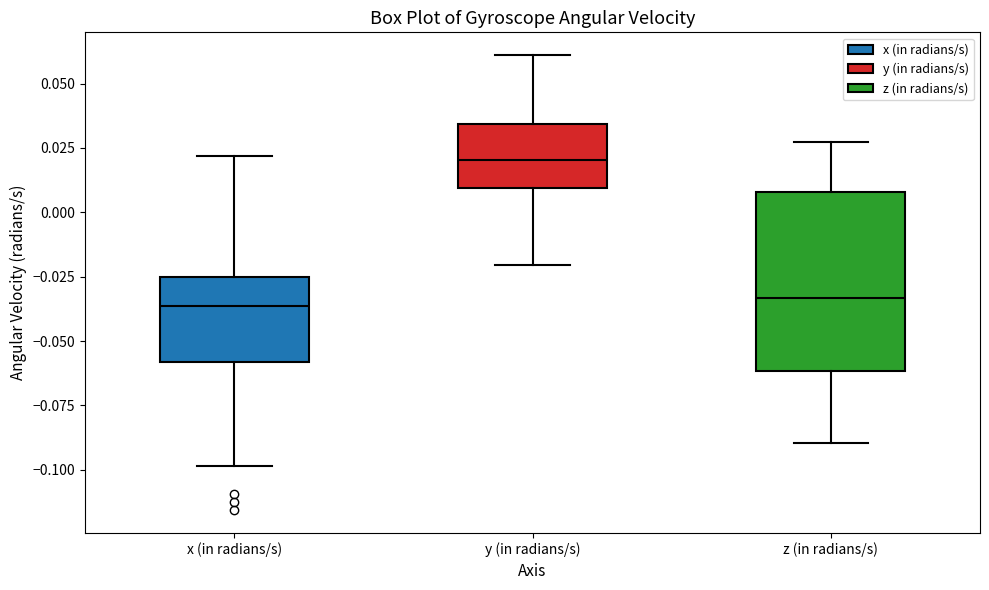

Reading left to right, read every box against the y-axis: the position of its median line, the range the box covers, and the ends of its whiskers. The values are not printed on the chart, so give them approximately, as read against the axis.

x (in radians/s): median -0.035, box -0.060 to -0.025, whiskers -0.100 to 0.020
y (in radians/s): median 0.020, box 0.010 to 0.035, whiskers -0.020 to 0.060
z (in radians/s): median -0.035, box -0.060 to 0.010, whiskers -0.090 to 0.025